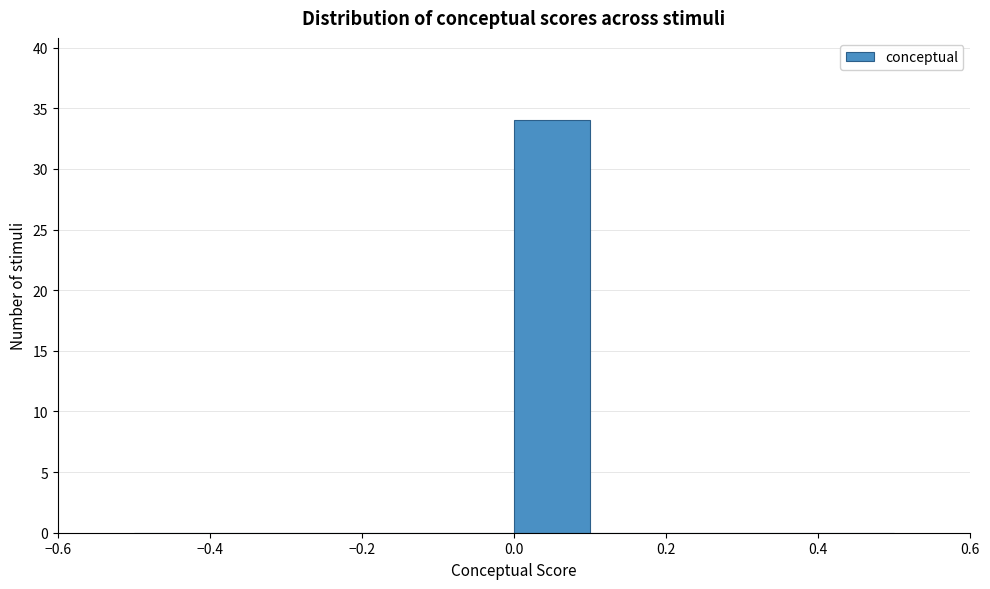

What is the height of the bar covering 0.0 to 0.1 on the x-axis? The values are not printed on the chart, so give them approximately, as read against the axis.

34